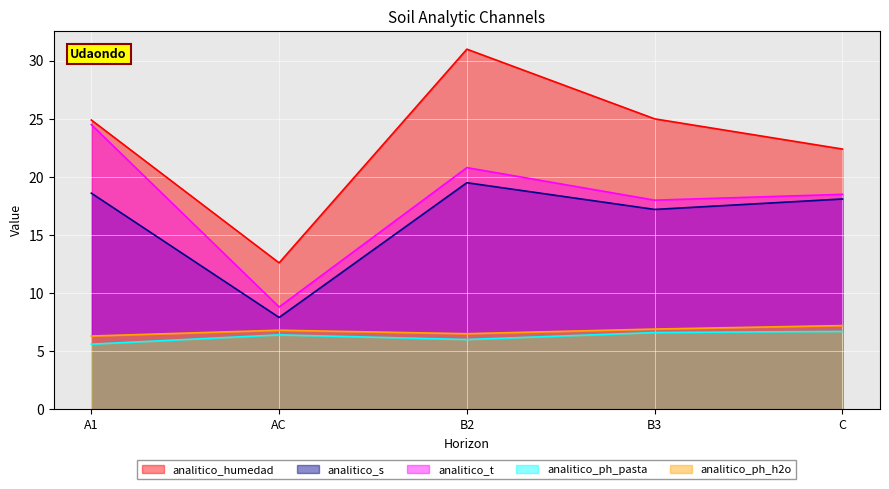

True or false: analitico_ph_pasta has a value of 1.4 at A1.

False